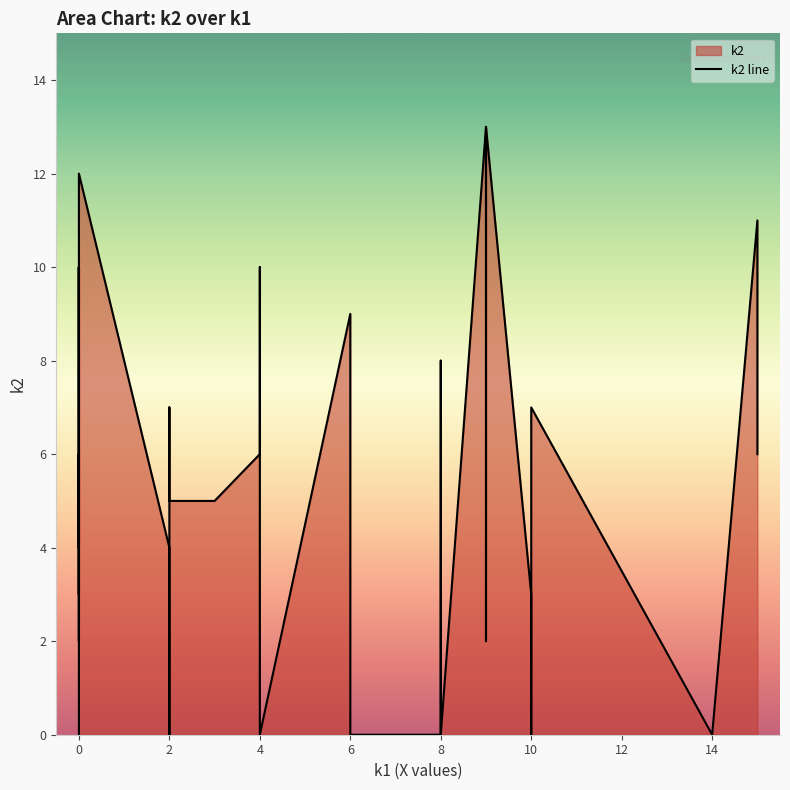

Reading left to right, extract all data points from this chart.

k1: i0=0	i1=0	i2=10	i3=4	i4=0	i5=15	i6=9	i7=6	i8=0	i9=6	i10=8	i11=10	i12=8	i13=3	i14=9	i15=0	i16=4	i17=0	i18=0	i19=8	i20=0	i21=10	i22=10	i23=2	i24=0	i25=10	i26=4	i27=9	i28=4	i29=8	i30=9	i31=0	i32=15	i33=2	i34=2	i35=0	i36=0	i37=2	i38=9	i39=14
k2: i0=0	i1=4	i2=3	i3=6	i4=10	i5=11	i6=13	i7=9	i8=6	i9=0	i10=0	i11=0	i12=8	i13=5	i14=2	i15=3	i16=6	i17=10	i18=4	i19=5	i20=6	i21=6	i22=7	i23=4	i24=2	i25=7	i26=10	i27=6	i28=0	i29=0	i30=10	i31=3	i32=6	i33=0	i34=7	i35=6	i36=12	i37=5	i38=13	i39=0